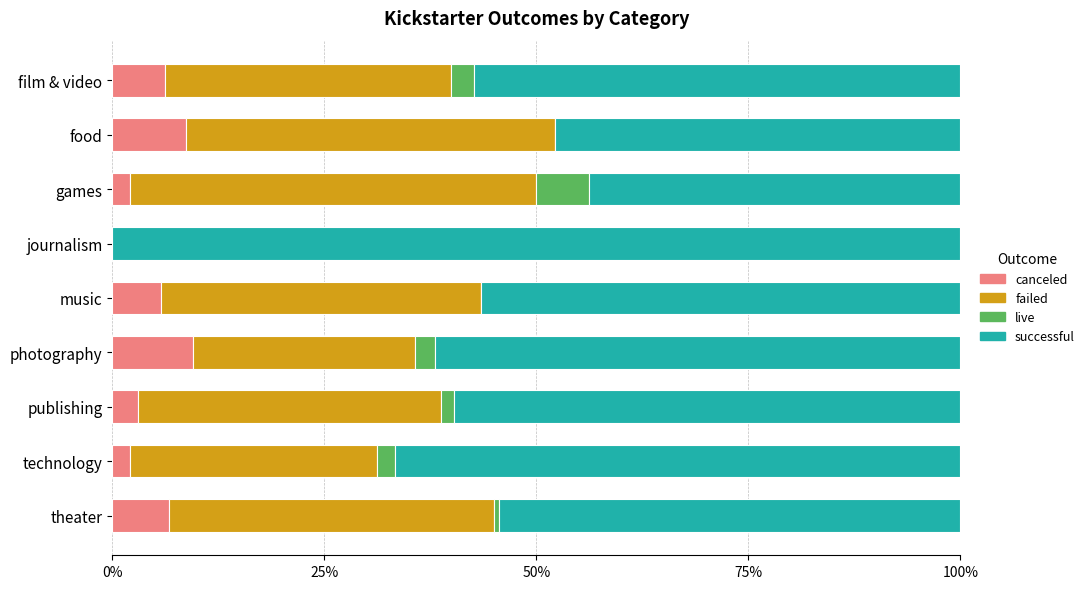

What is the maximum value for canceled?

9.5